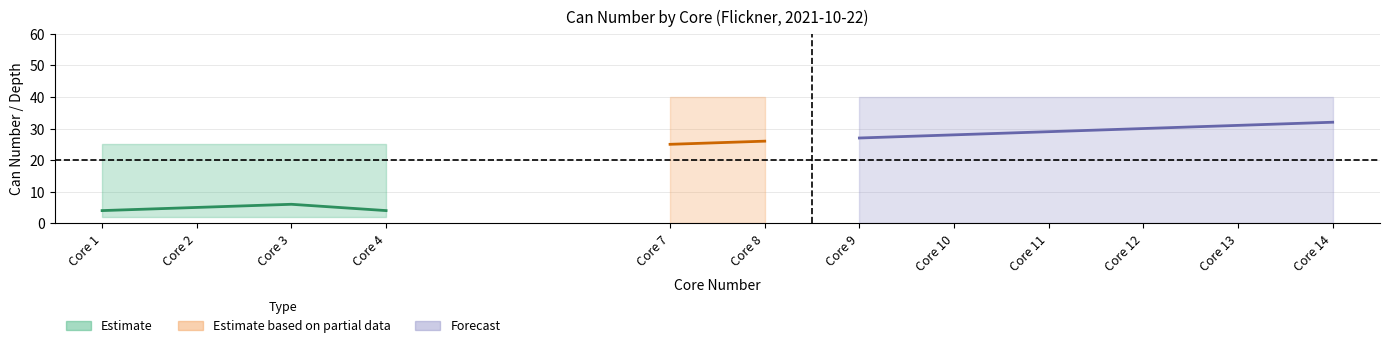

At which category does can_number reach its first local valley?

4